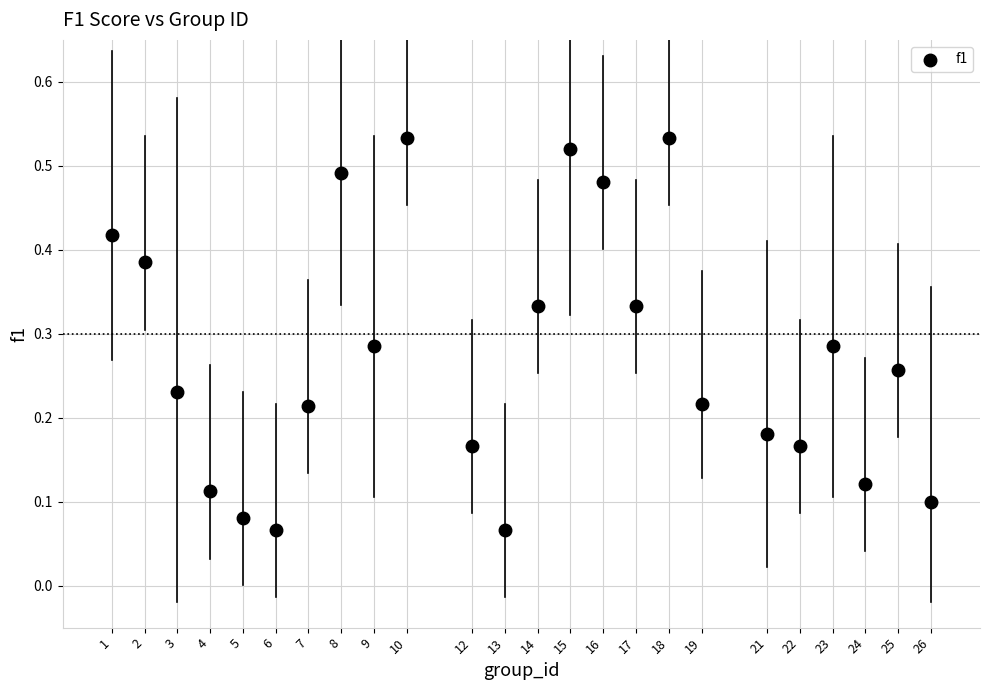

What is the range of X values (max minus min)?

25.0